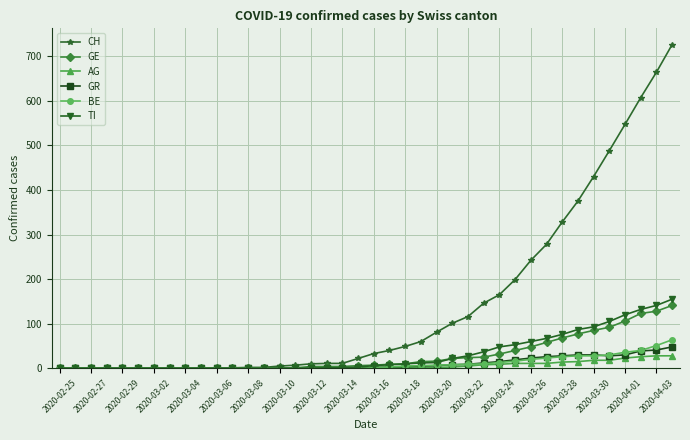

Which series has the widest spread of values?

CH